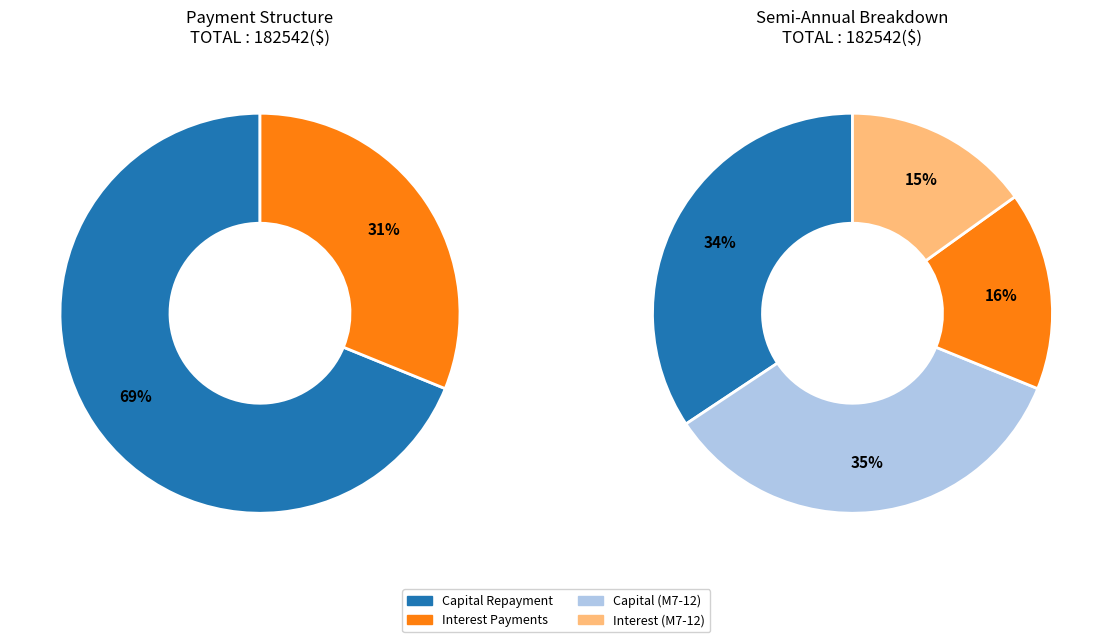

At Month 11, list the series in order from smallest to largest.

interest, capital